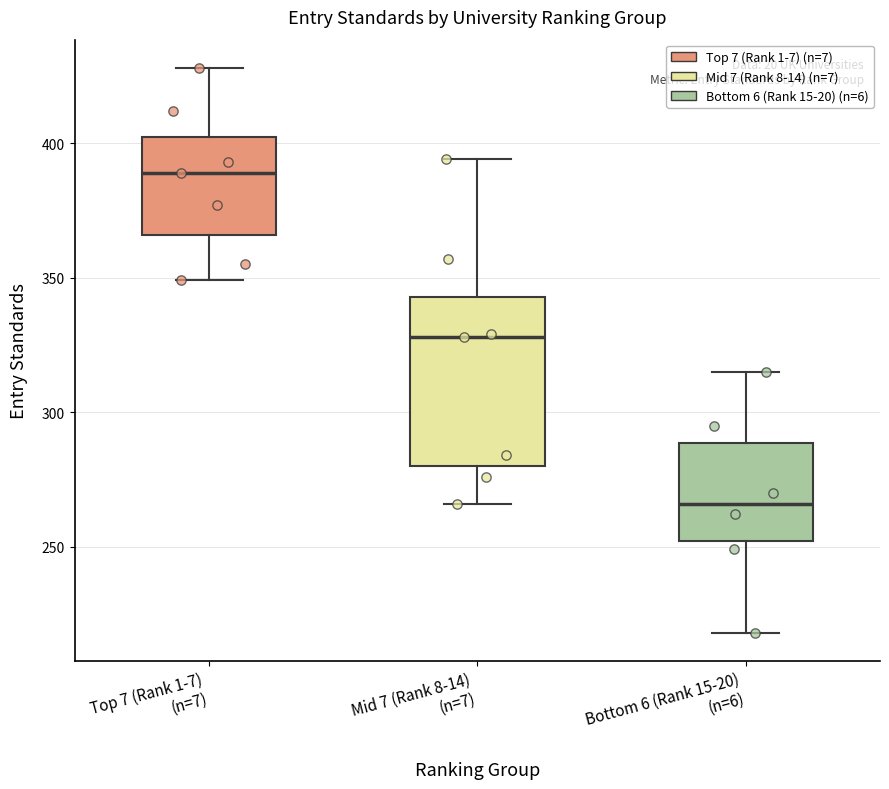

Which box's median line is the highest?

Top 7 (Rank 1-7) (n=7)